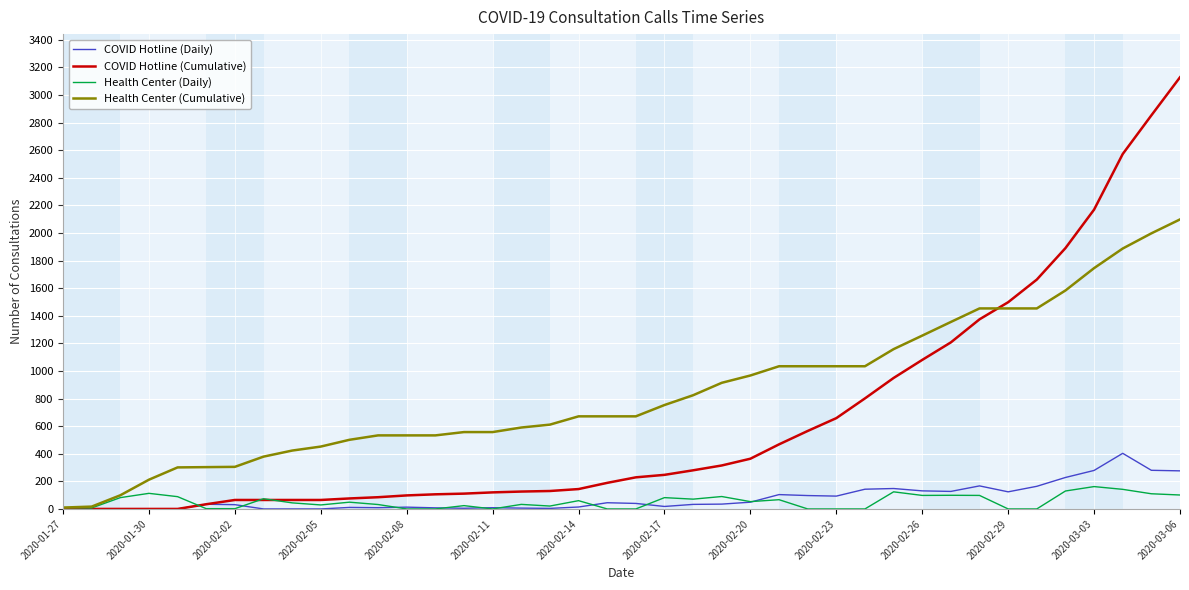

Rank the series by their maximum value, from highest to lowest.

COVID Hotline (Cumulative), Health Center (Cumulative), COVID Hotline (Daily), Health Center (Daily)